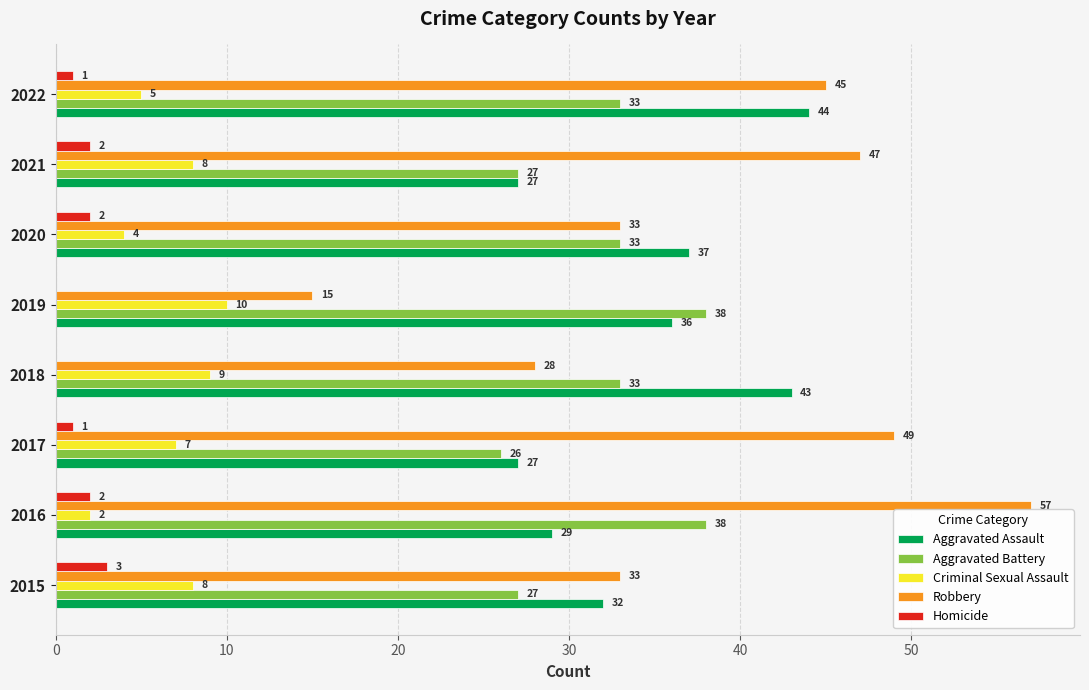

What is the total value across all series at 2016?

128